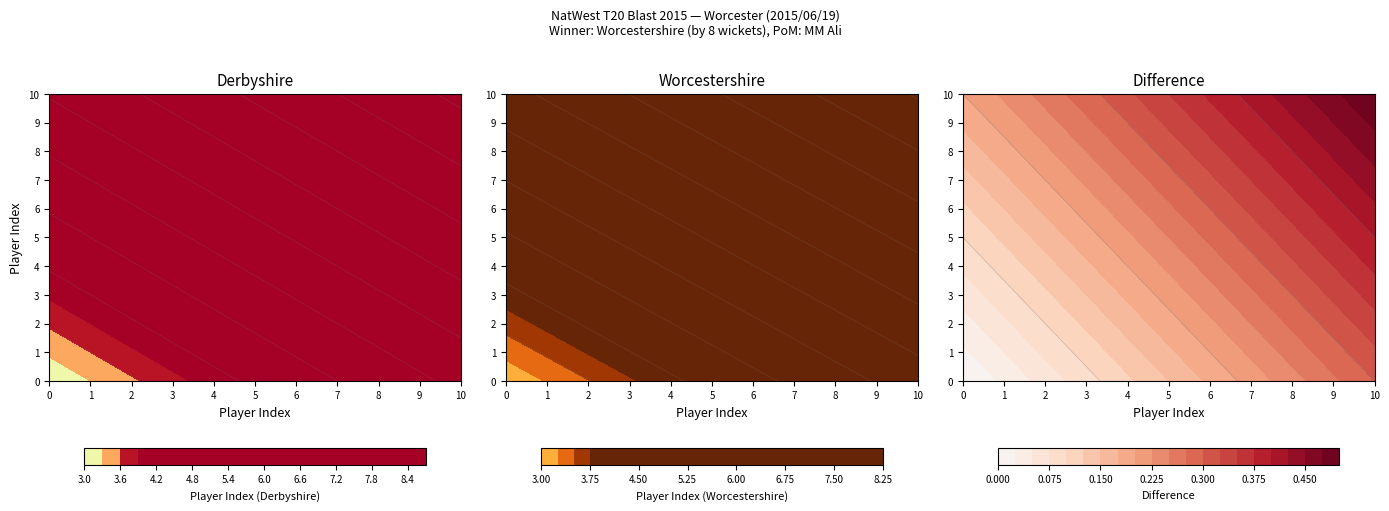

At which category is the sum across all series the highest?

10